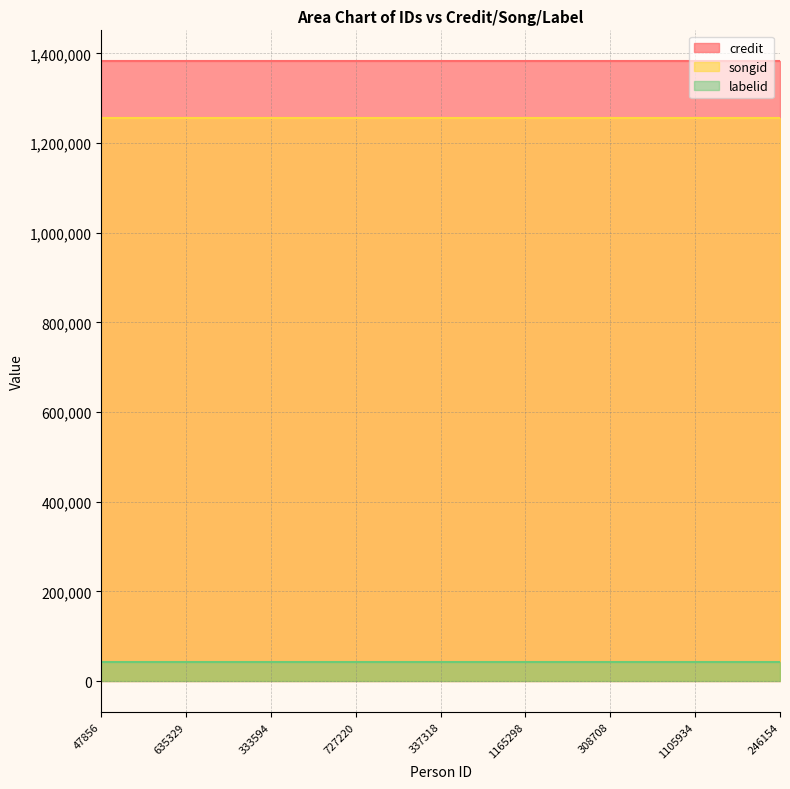

Which series has the largest total across all categories?

credit